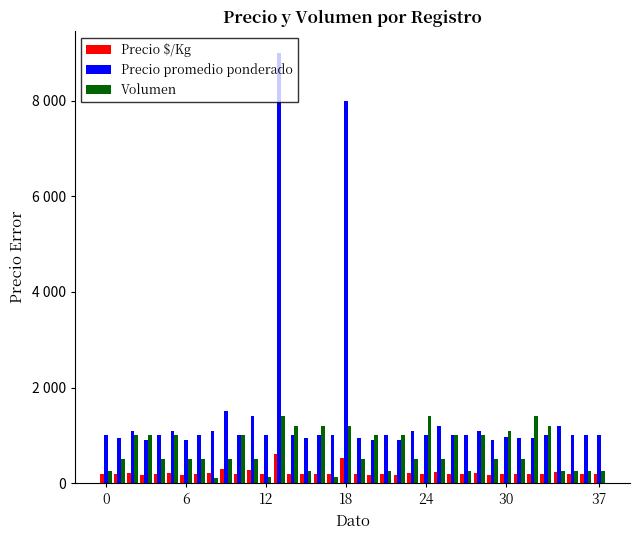

Does the chart contain any negative values?

No